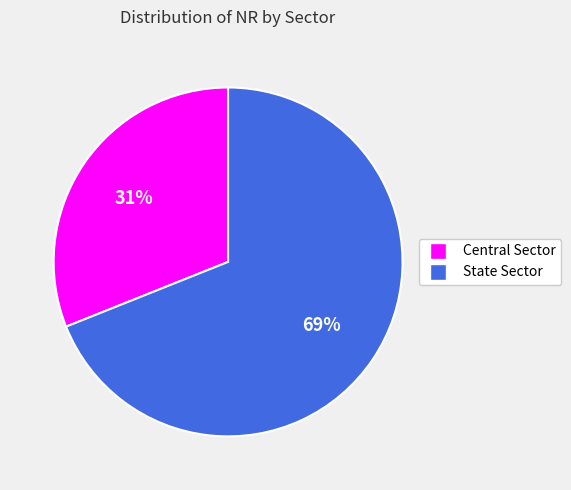

Approximately how many times larger is the value at State Sector compared to Central Sector?

2.2